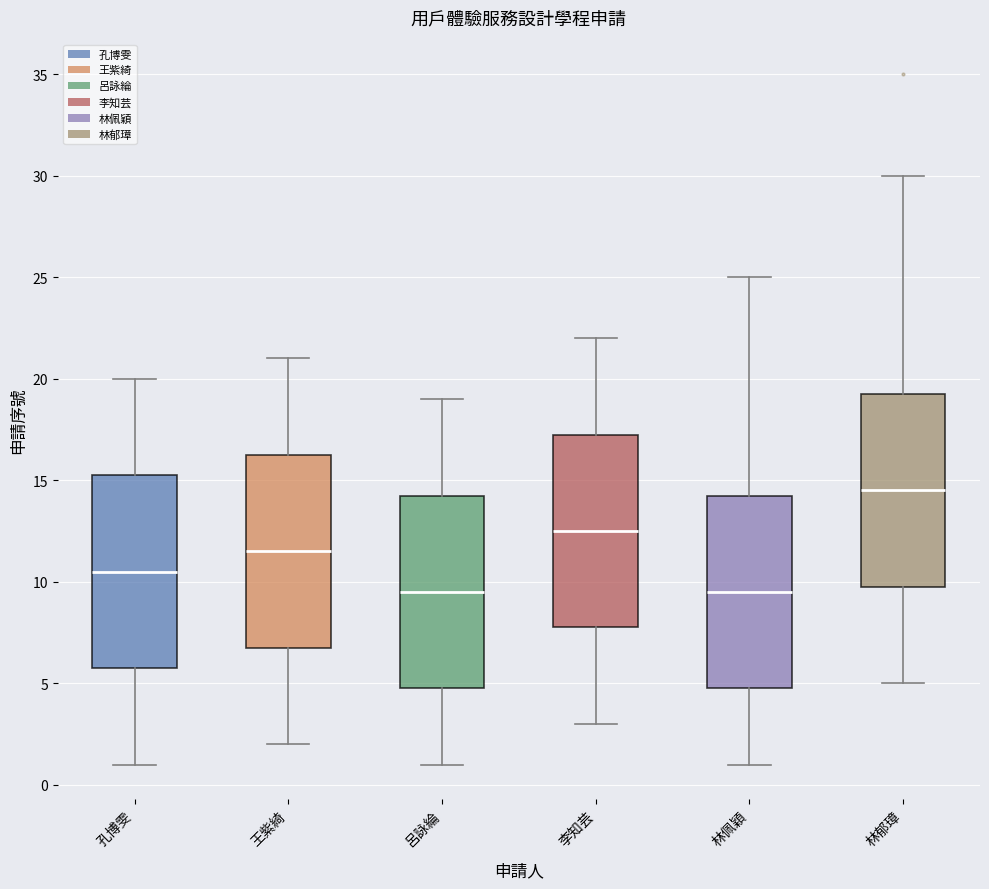

Which box has the highest median line?

林郁璋